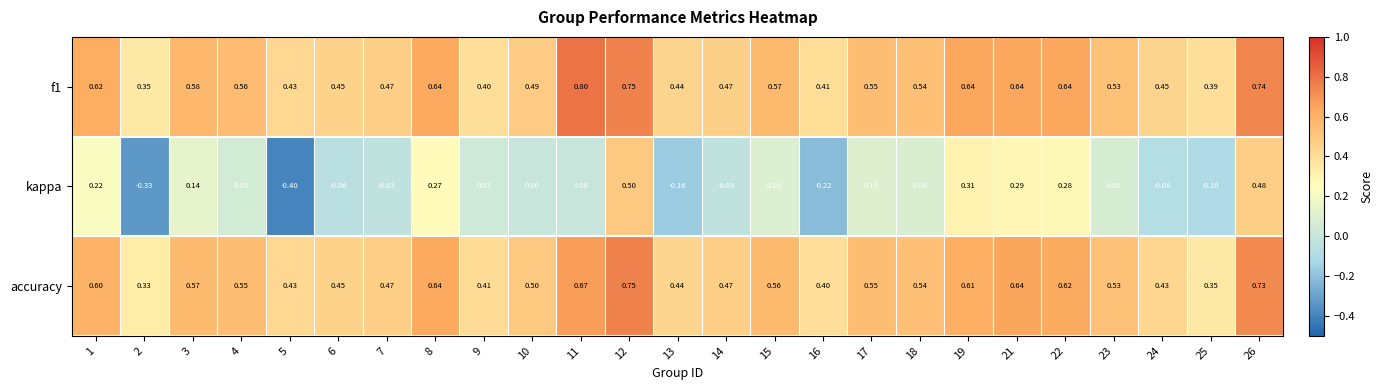

Between 5 and 23, which series saw the biggest shift?

kappa